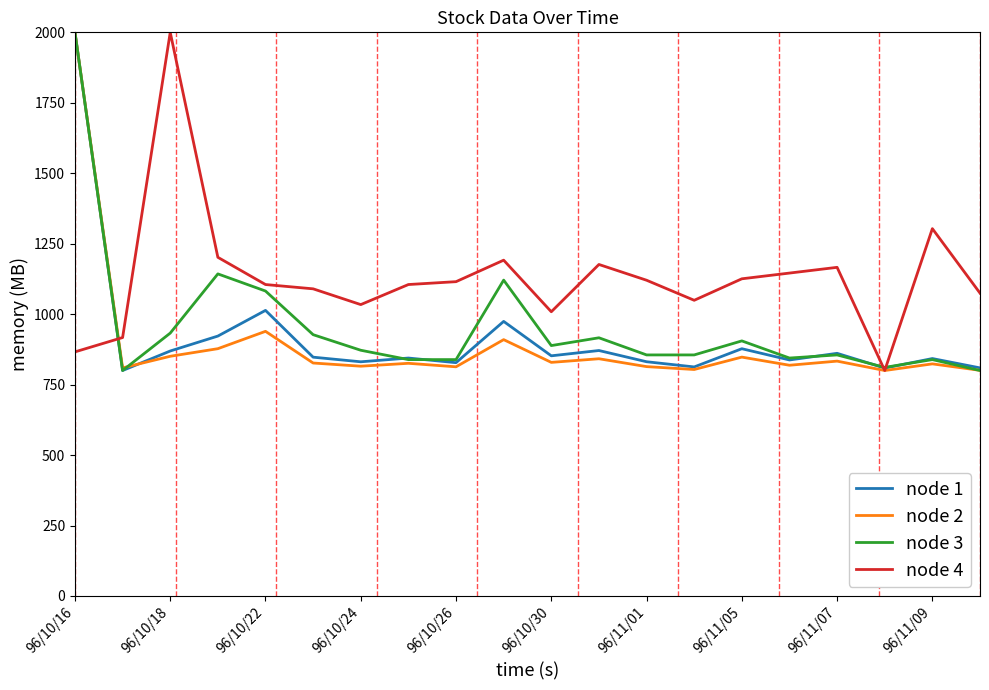

What is the smallest value displayed?

800.0